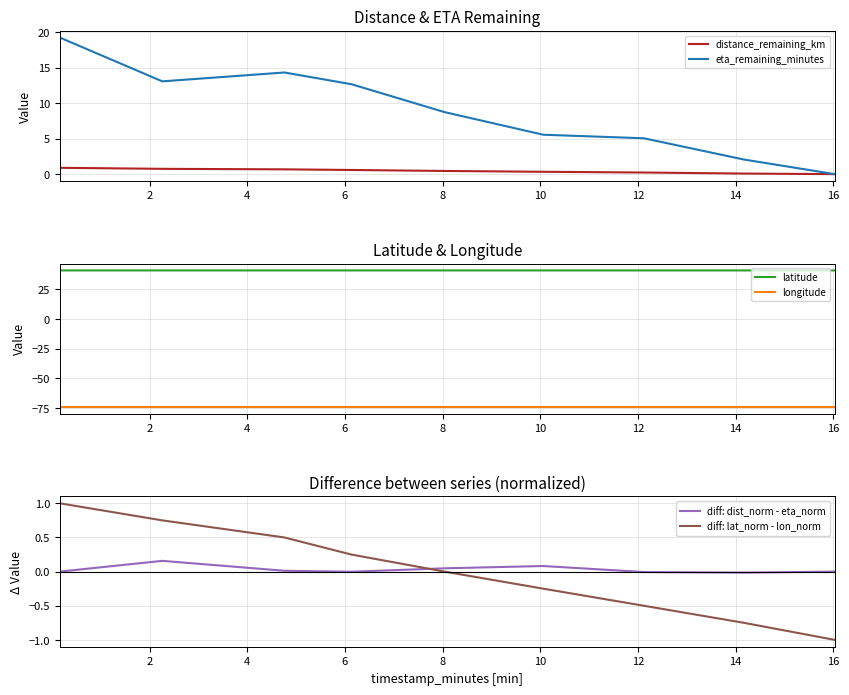

True or false: longitude and eta_remaining_minutes cross at least once.

False